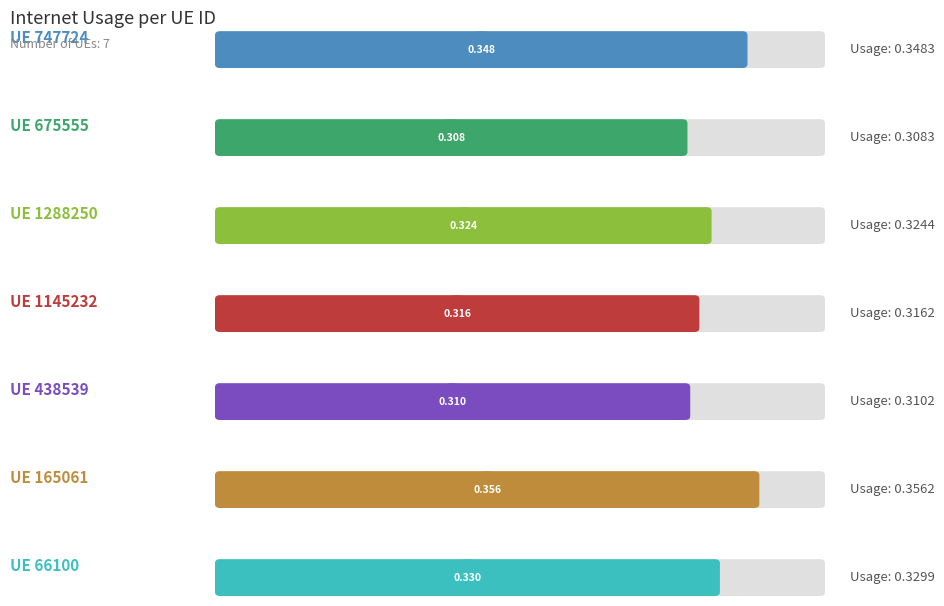

Rank the categories by value from highest to lowest.

165061, 747724, 66100, 1288250, 1145232, 438539, 675555